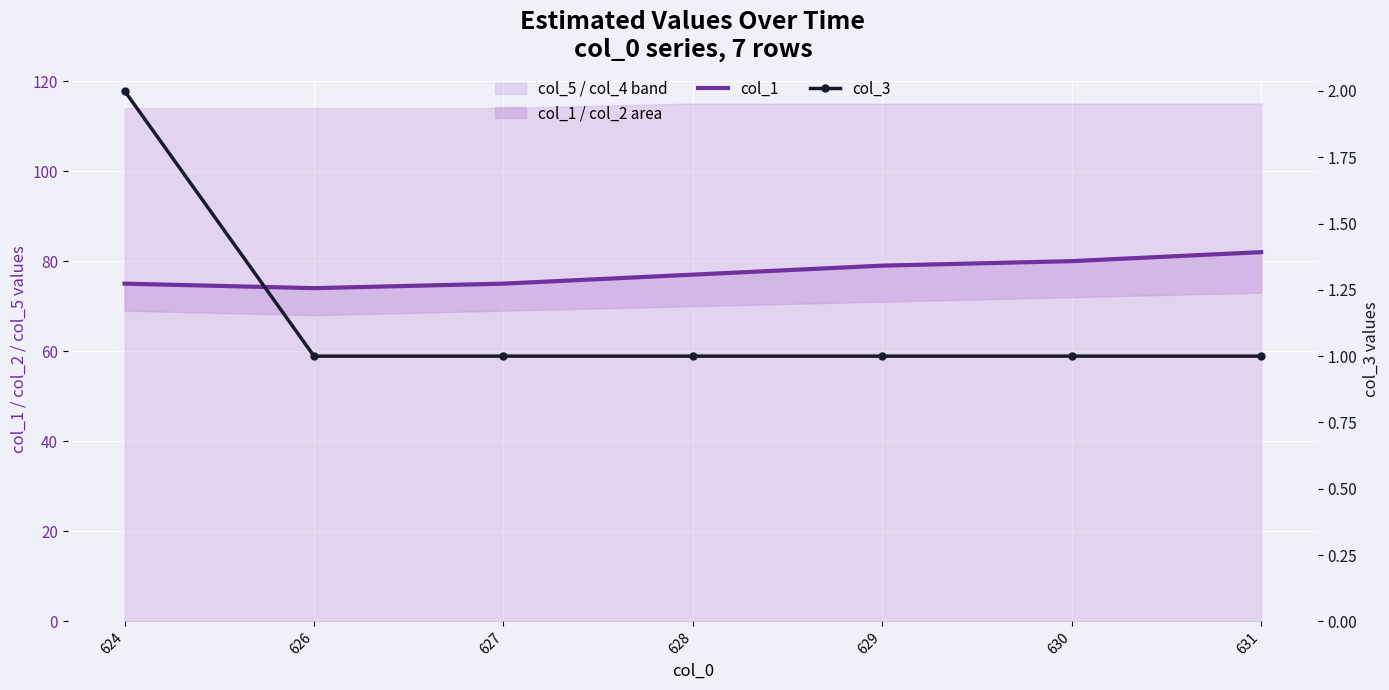

List the series in order of their overall mean, highest first.

col_1, col_3